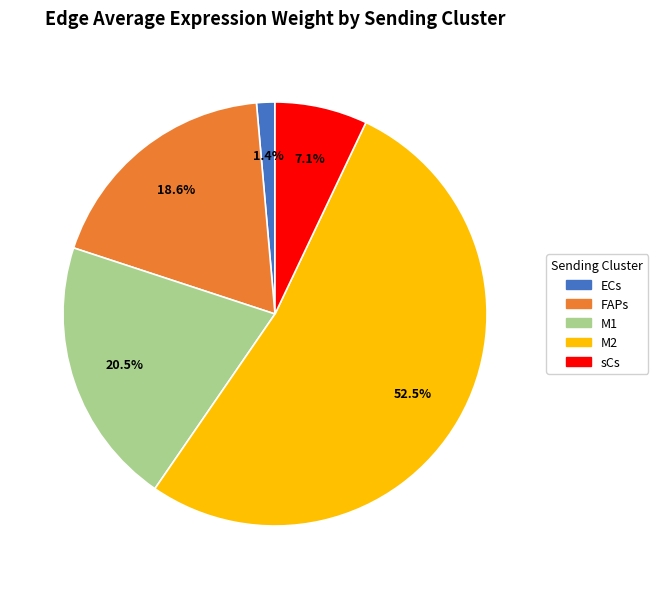

Which slice represents more than half of the pie?

M2